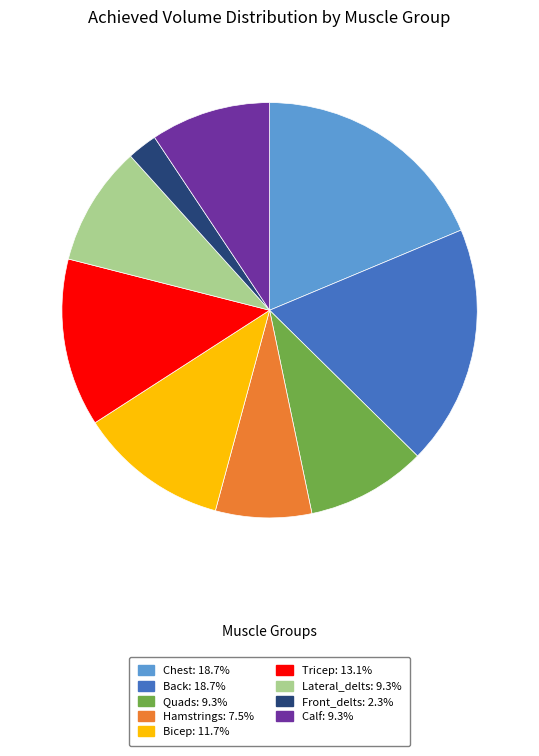

Do Calf and Hamstrings together represent more than half of the pie?

No